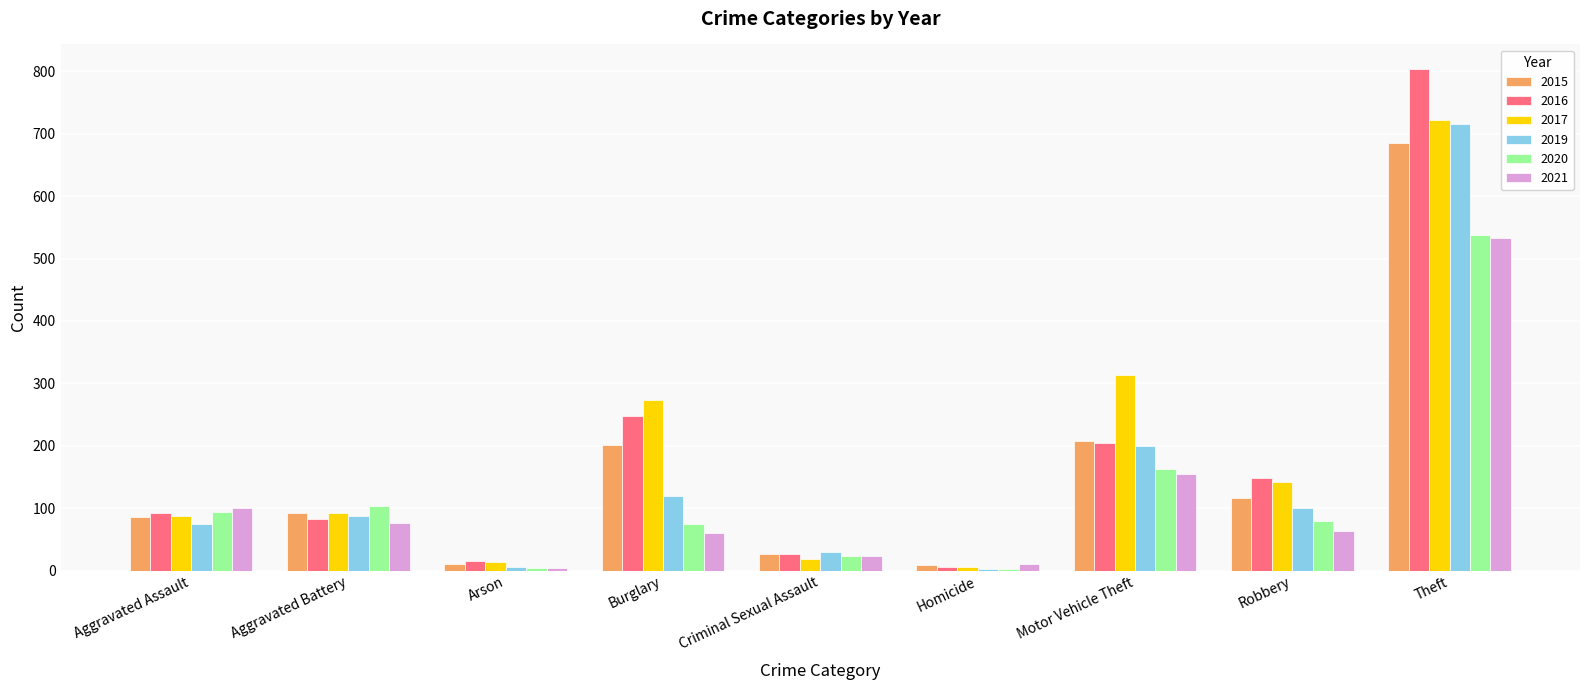

What is the maximum value shown in the chart?

803